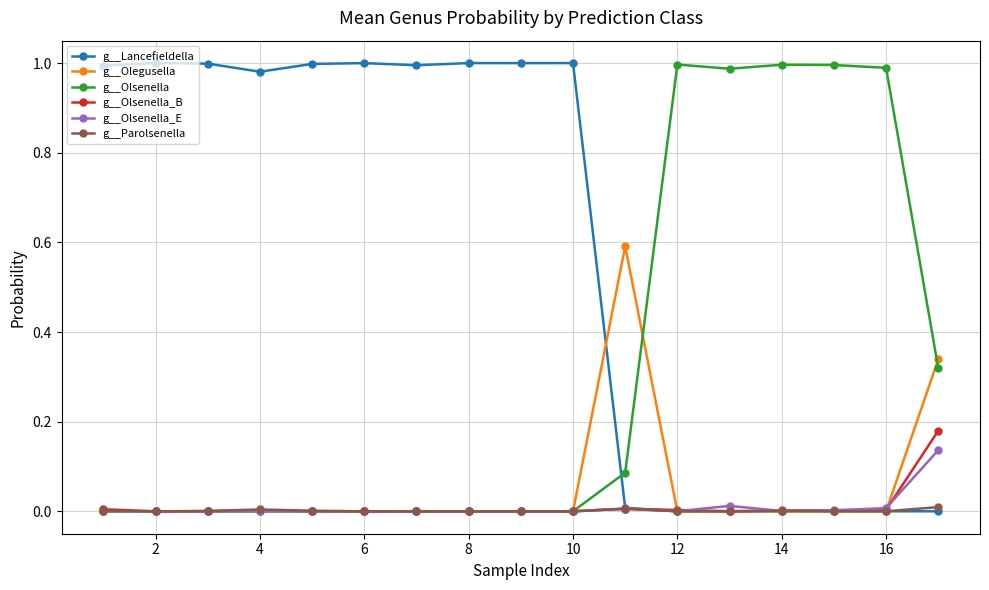

Which series has the largest total across all categories?

g__Lancefieldella